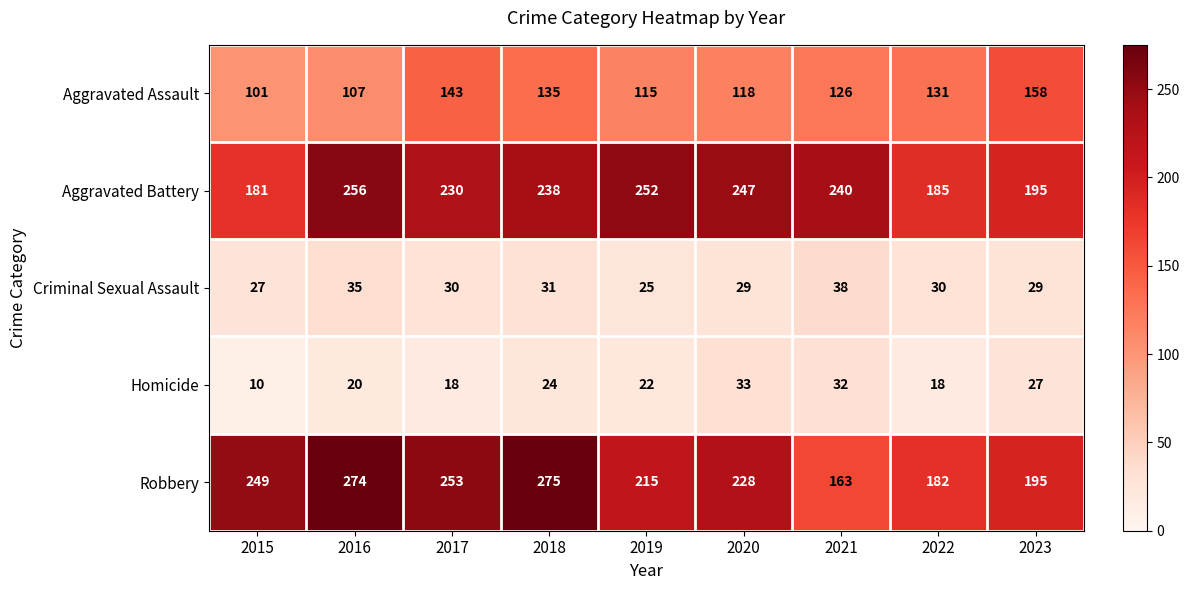

What is the sum of the Aggravated Battery values at 2019 and 2022?

437